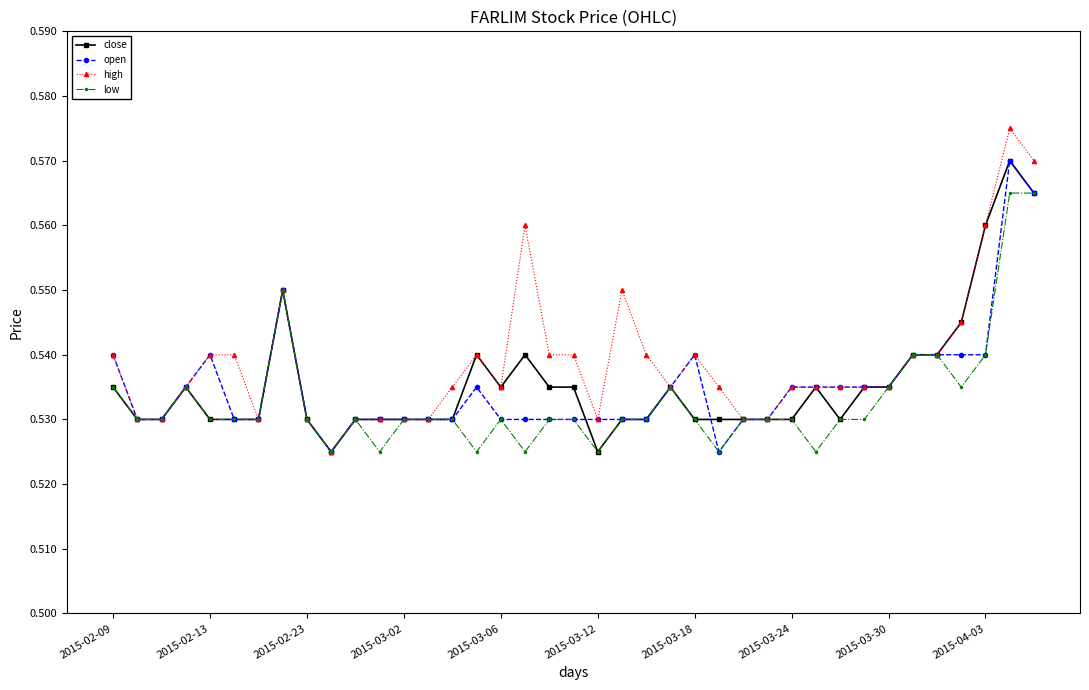

True or false: low has more than 1 interior local peaks.

True